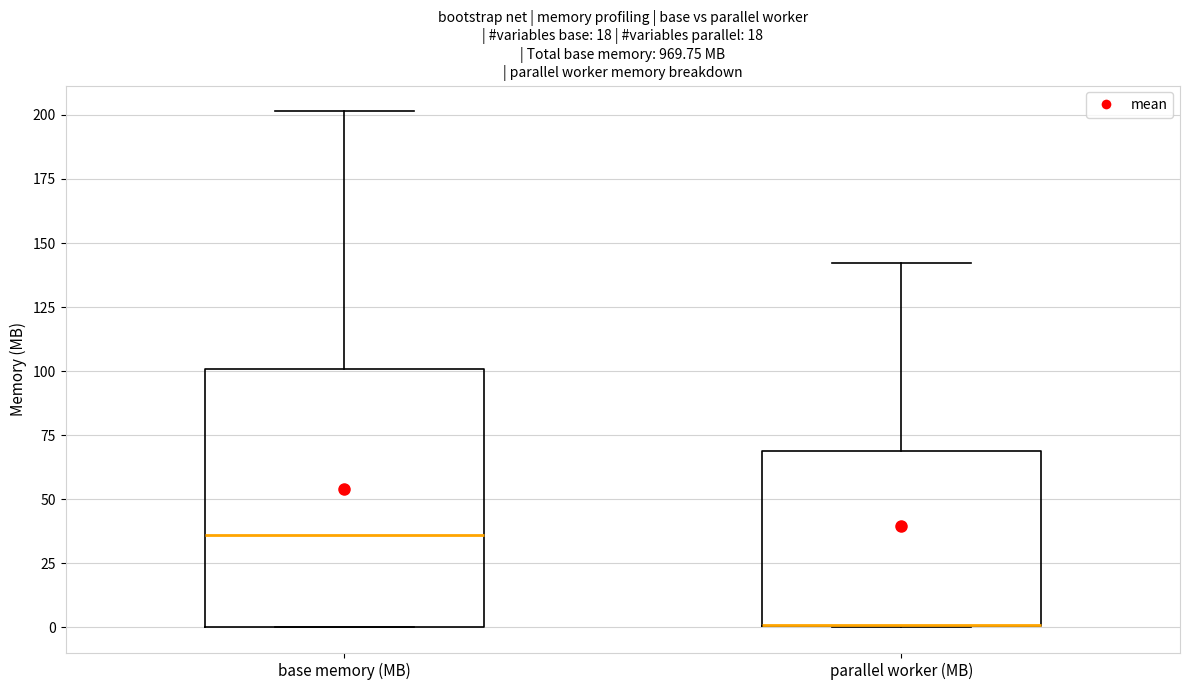

Reading left to right, read every box against the y-axis: the position of its median line, the range the box covers, and the ends of its whiskers. The values are not printed on the chart, so give them approximately, as read against the axis.

base memory (MB): median 35, box 0 to 100, whiskers 0 to 200
parallel worker (MB): median 0 (drawn on the box's lower edge), box 0 to 70, whiskers 0 to 140